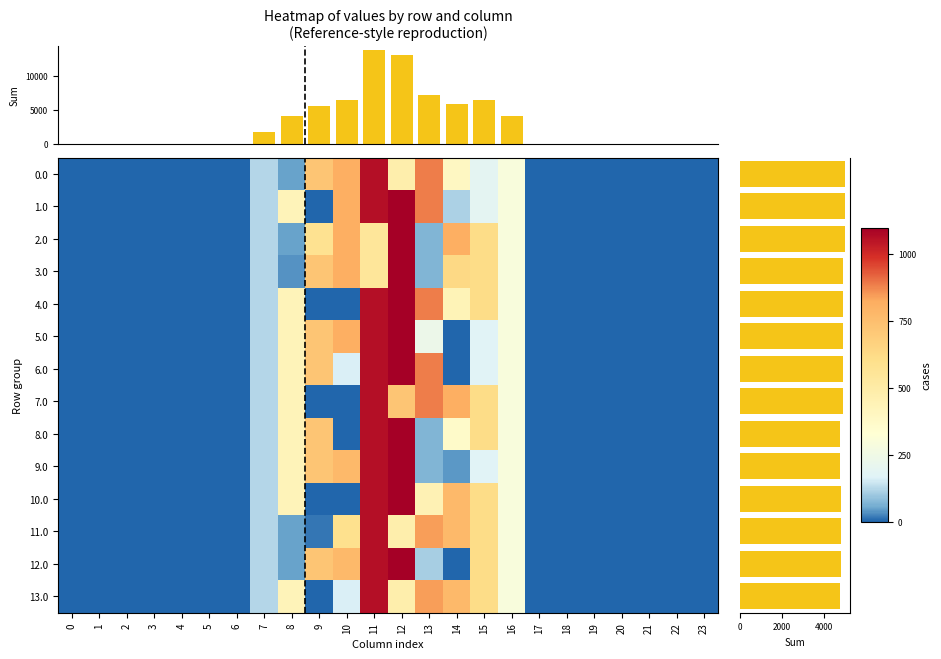

Count the number of categories in the chart.

24